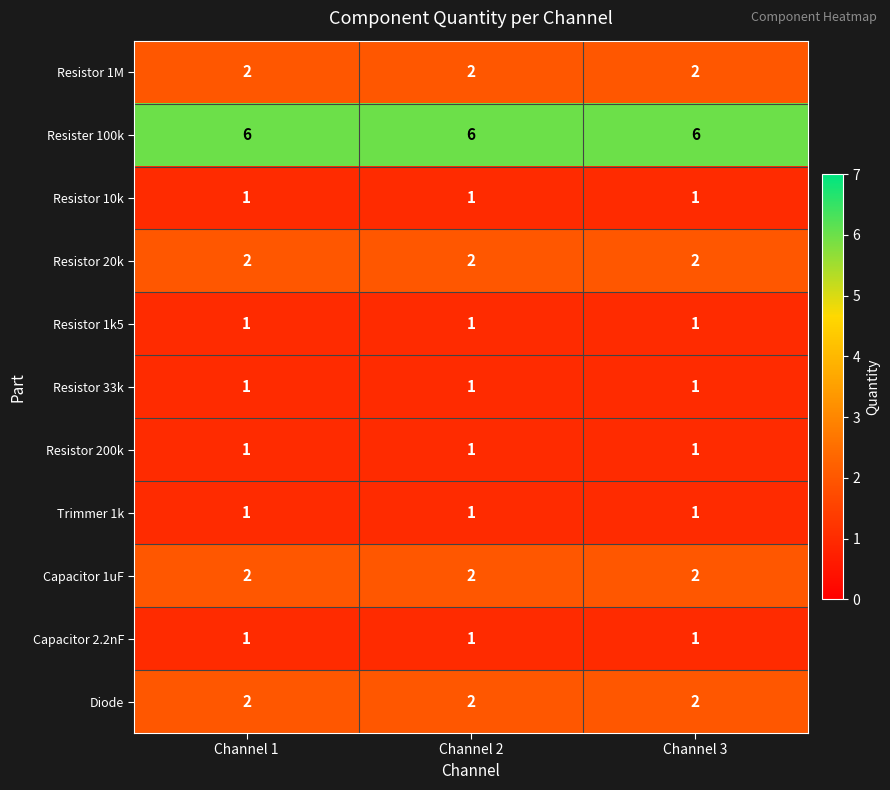

What is the sum of the Resister 100k values at Channel 3 and Channel 2?

12